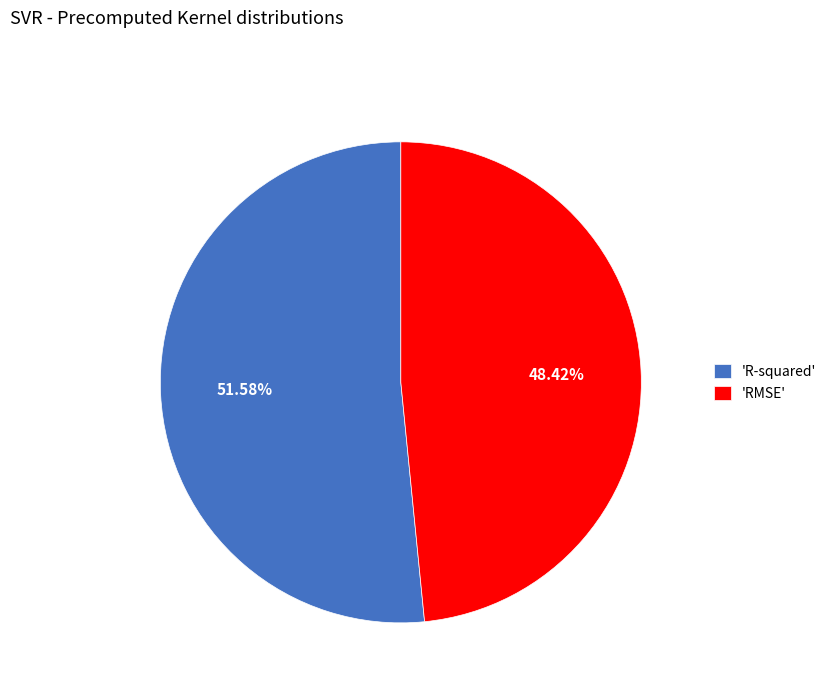

Rank the categories by value from lowest to highest.

'RMSE', 'R-squared'